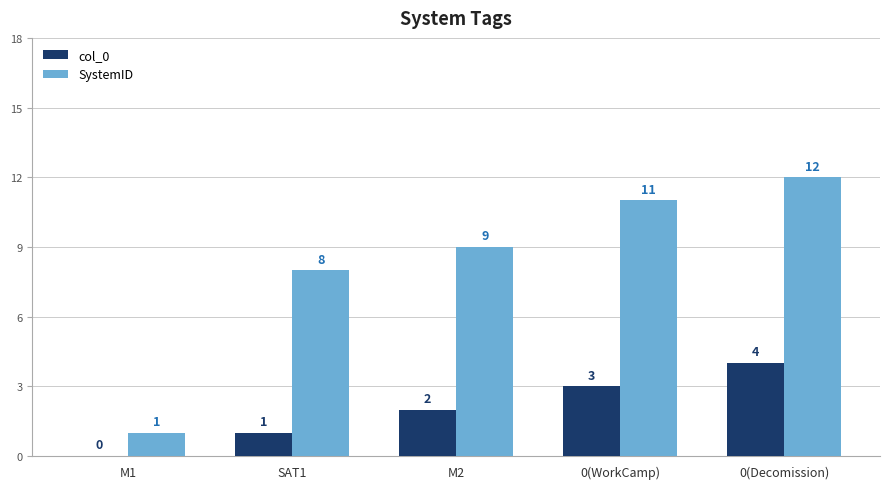

Reading right to left, extract all data points from this chart.

col_0: 0(Decomission)=4	0(WorkCamp)=3	M2=2	SAT1=1	M1=0
SystemID: 0(Decomission)=12	0(WorkCamp)=11	M2=9	SAT1=8	M1=1